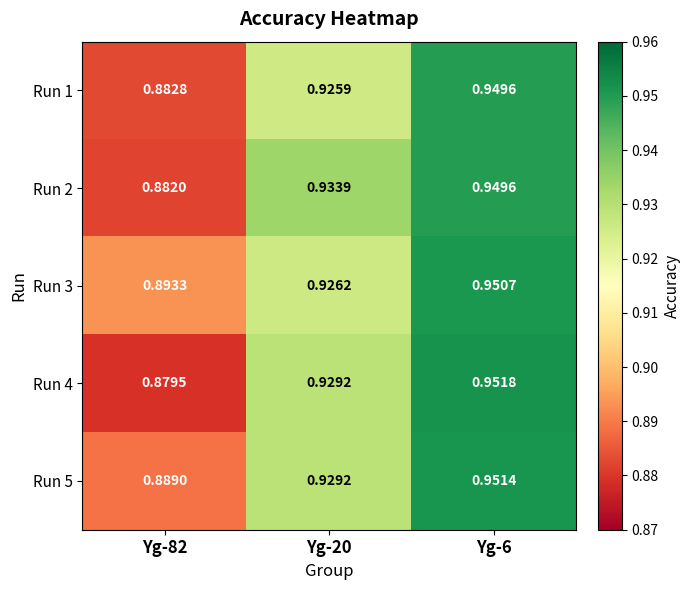

Which series has the largest total across all categories?

Run 3